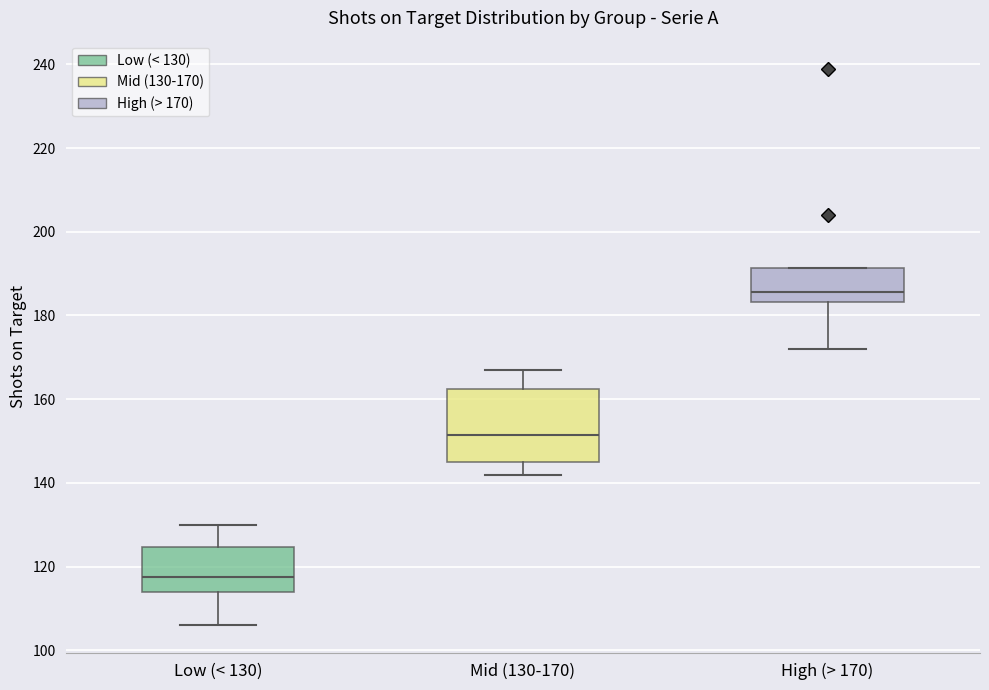

Where is the upper edge of the box for Low (< 130) on the y-axis? The values are not printed on the chart, so give them approximately, as read against the axis.

124